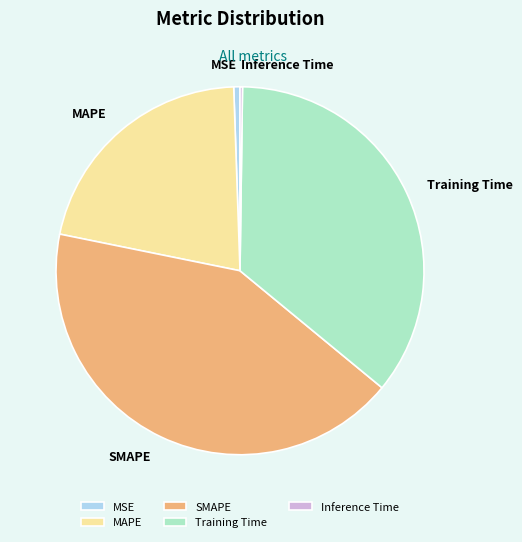

Is there any slice that represents more than half of the pie?

No